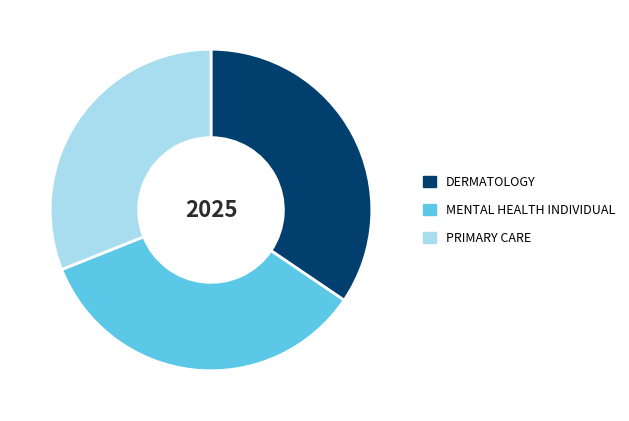

How many slices are in this pie chart?

3